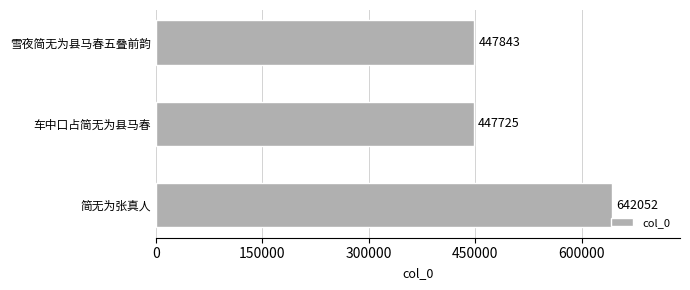

Reading bottom to top, extract all data points from this chart.

简无为张真人=642052	车中口占简无为县马春=447725	雪夜简无为县马春五叠前韵=447843